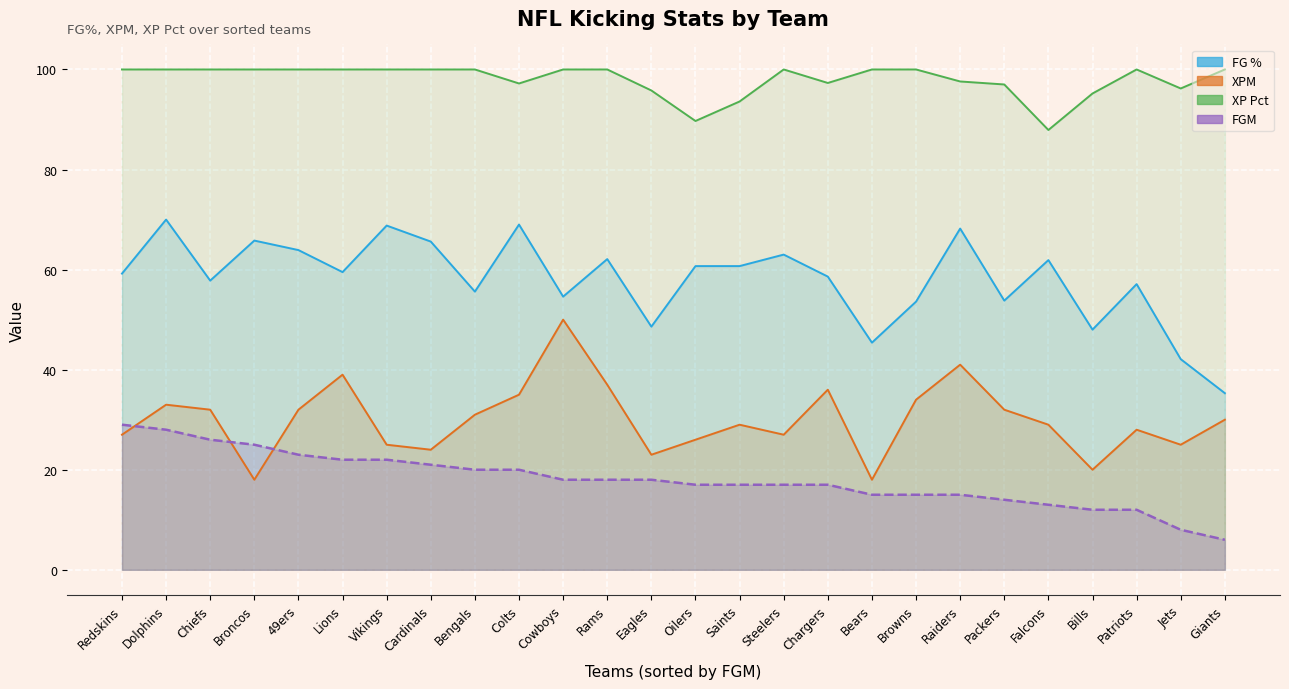

Count the number of data series in this chart.

4